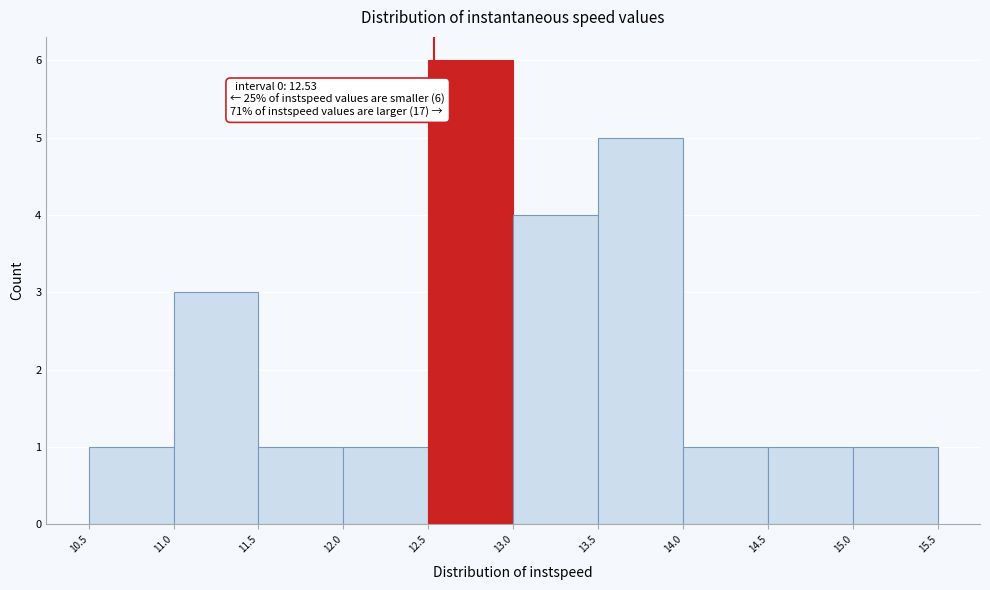

Over which range of the x-axis is the bar tallest?

12.5 to 13.0